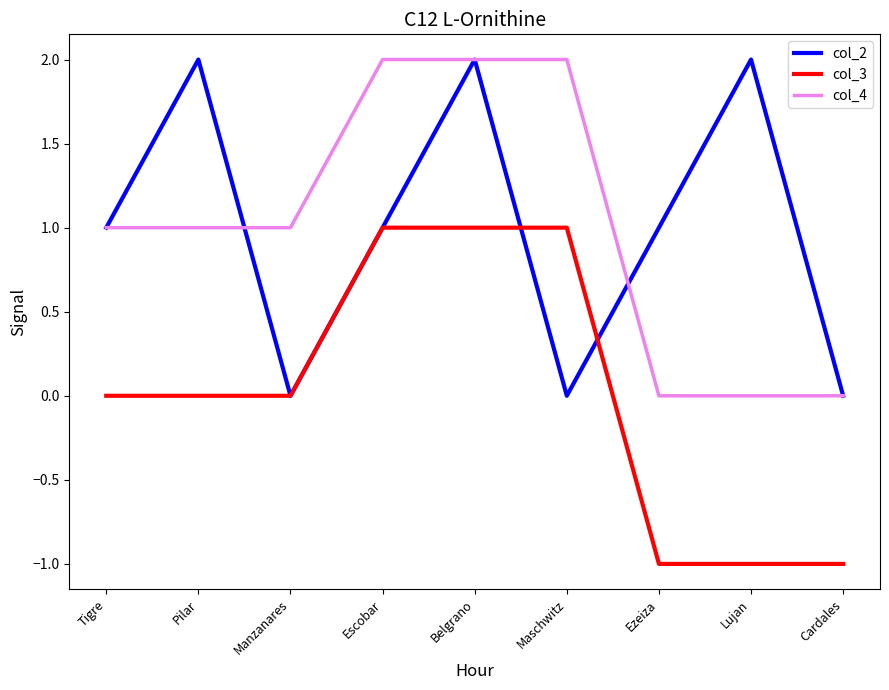

The col_4 series shows 1 at Lujan. True or false?

False